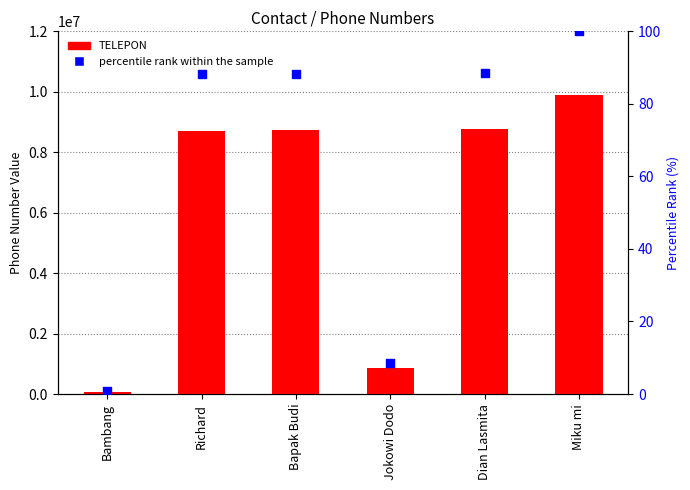

Which series has the largest Y range (max minus min)?

TELEPON